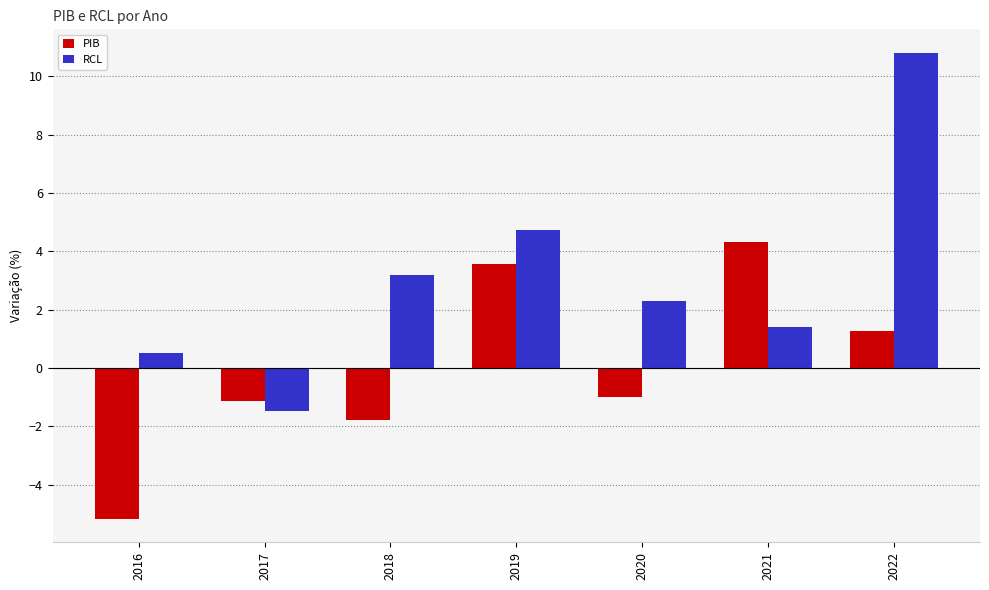

What is the difference between the highest and lowest values at 2018?

5.0